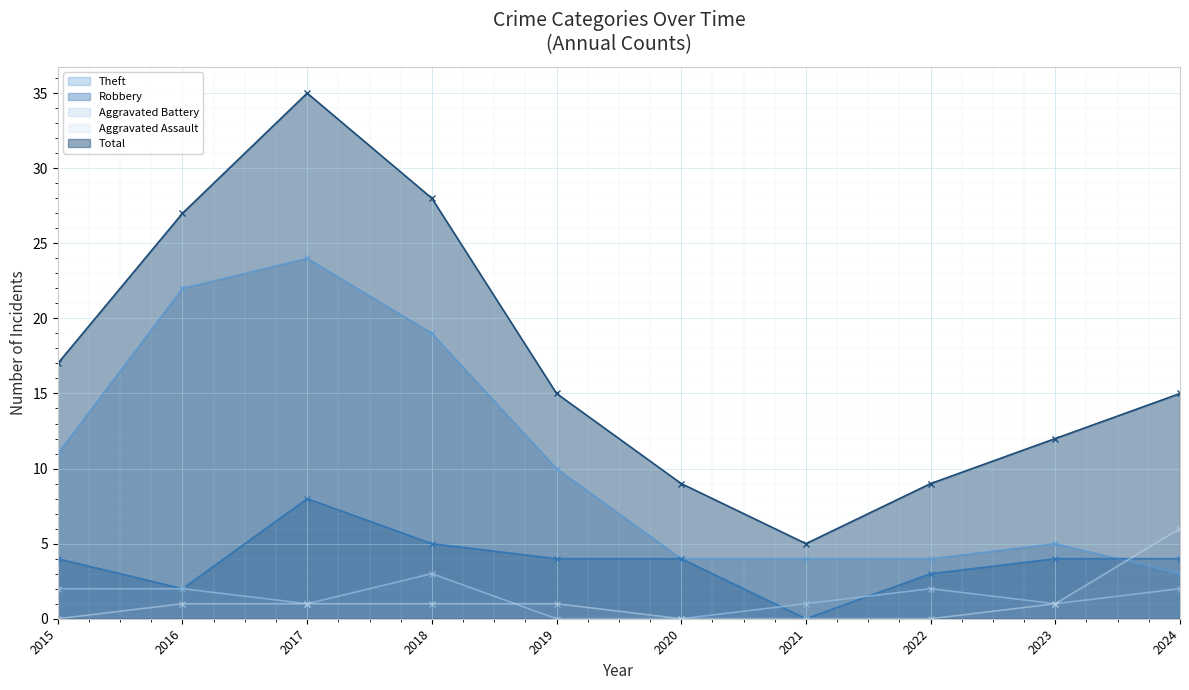

Where does the Robbery series first go above 4?

2017